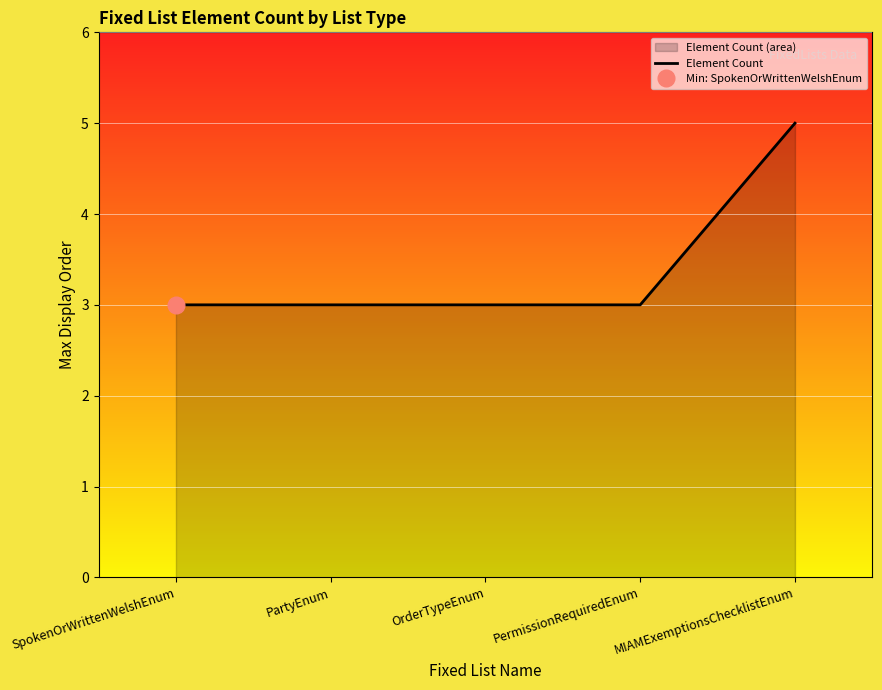

The value at PermissionRequiredEnum is 5. True or false?

False